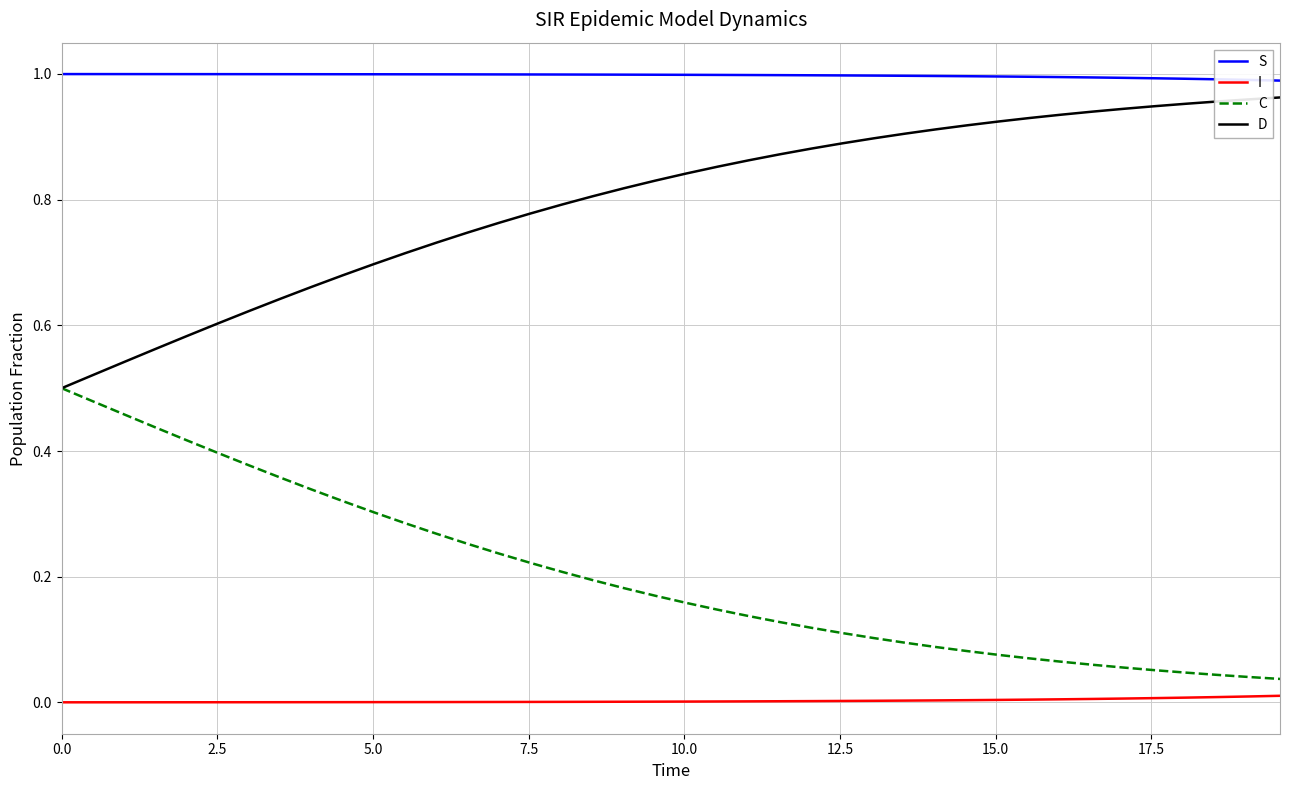

List the series in order of their overall mean, highest first.

S, D, C, I